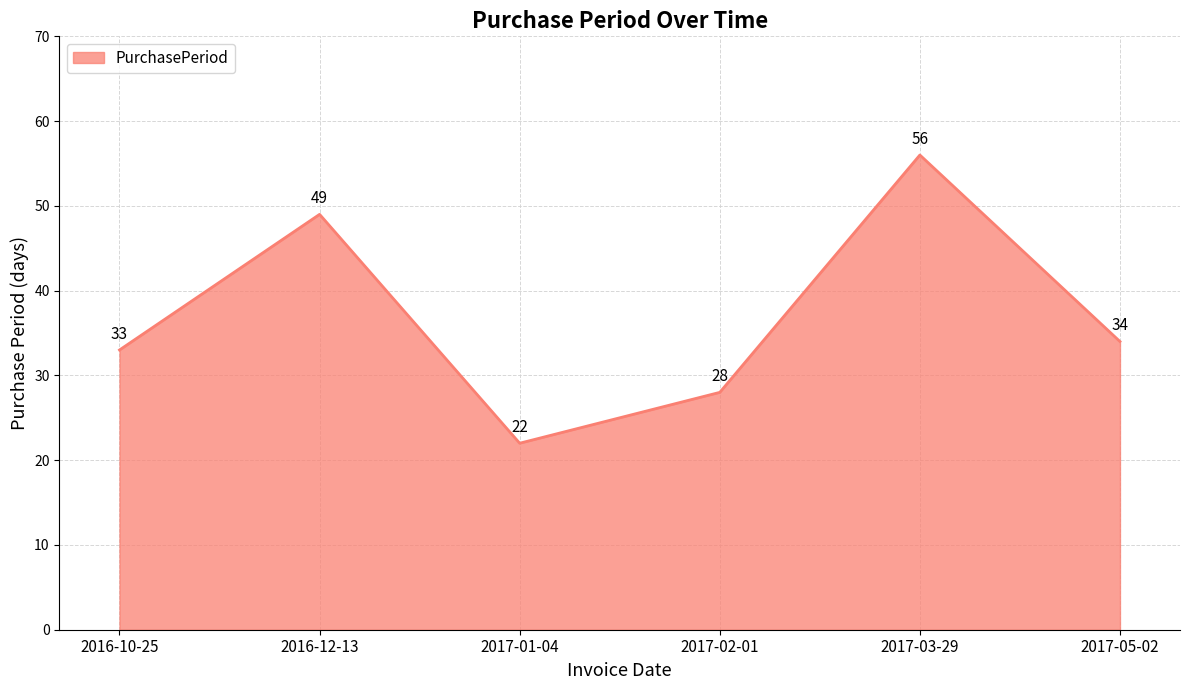

True or false: the data shows 22 at 2017-01-04.

True